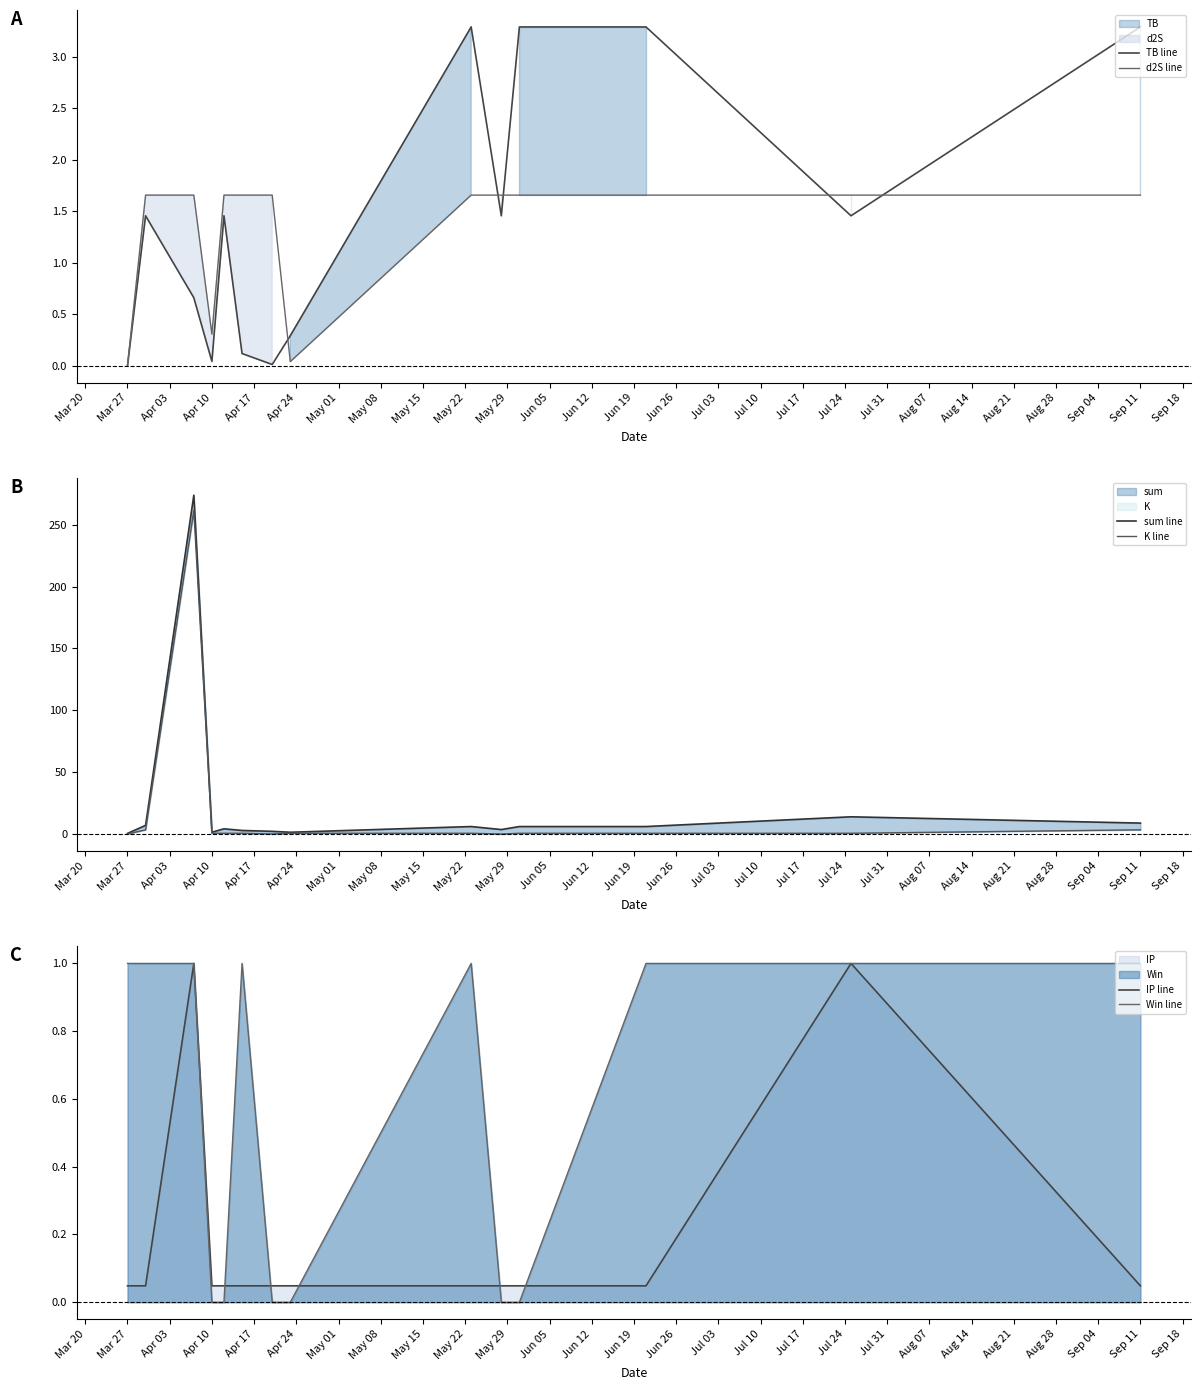

What is the maximum value for TB line?

3.3